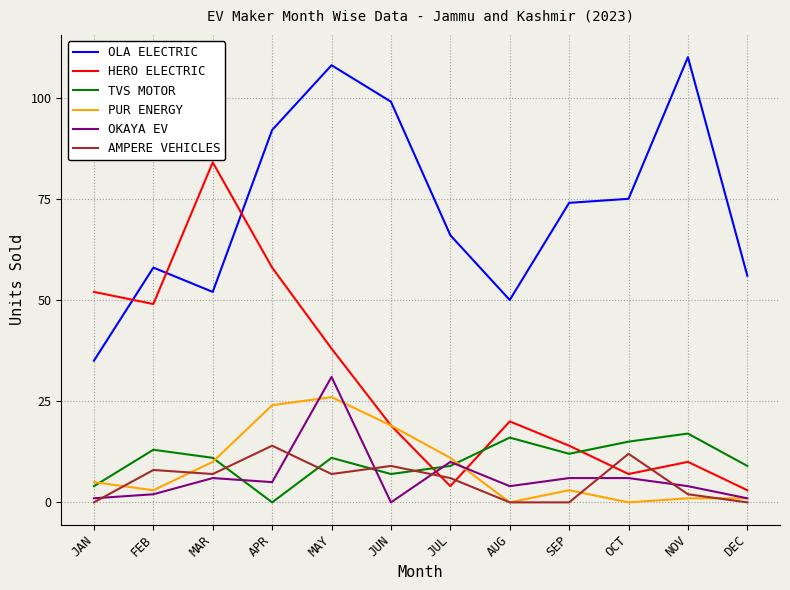

Reading right to left, transcribe all the data shown in this chart.

OLA ELECTRIC: DEC=56	NOV=110	OCT=75	SEP=74	AUG=50	JUL=66	JUN=99	MAY=108	APR=92	MAR=52	FEB=58	JAN=35
HERO ELECTRIC: DEC=3	NOV=10	OCT=7	SEP=14	AUG=20	JUL=4	JUN=19	MAY=38	APR=58	MAR=84	FEB=49	JAN=52
TVS MOTOR: DEC=9	NOV=17	OCT=15	SEP=12	AUG=16	JUL=9	JUN=7	MAY=11	APR=0	MAR=11	FEB=13	JAN=4
PUR ENERGY: DEC=1	NOV=1	OCT=0	SEP=3	AUG=0	JUL=11	JUN=19	MAY=26	APR=24	MAR=10	FEB=3	JAN=5
OKAYA EV: DEC=1	NOV=4	OCT=6	SEP=6	AUG=4	JUL=10	JUN=0	MAY=31	APR=5	MAR=6	FEB=2	JAN=1
AMPERE VEHICLES: DEC=0	NOV=2	OCT=12	SEP=0	AUG=0	JUL=6	JUN=9	MAY=7	APR=14	MAR=7	FEB=8	JAN=0